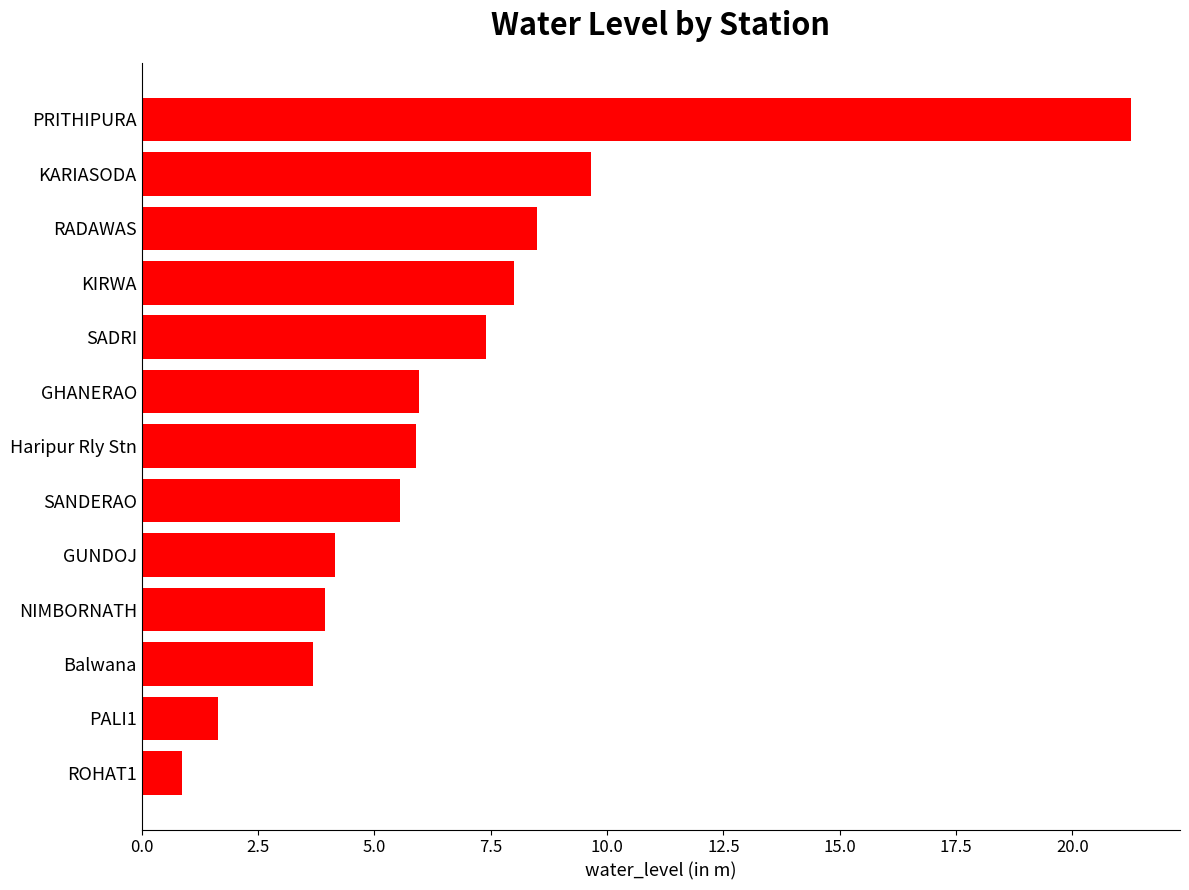

At which category does the chart reach its peak across all series?

PRITHIPURA